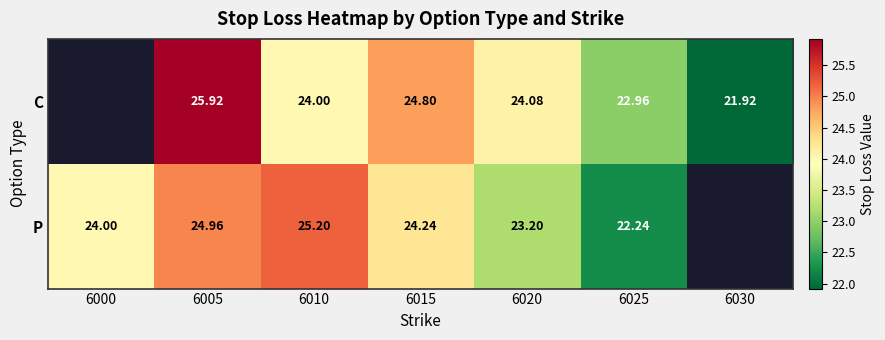

Is it true that P equals 12.4 at 6000?

False